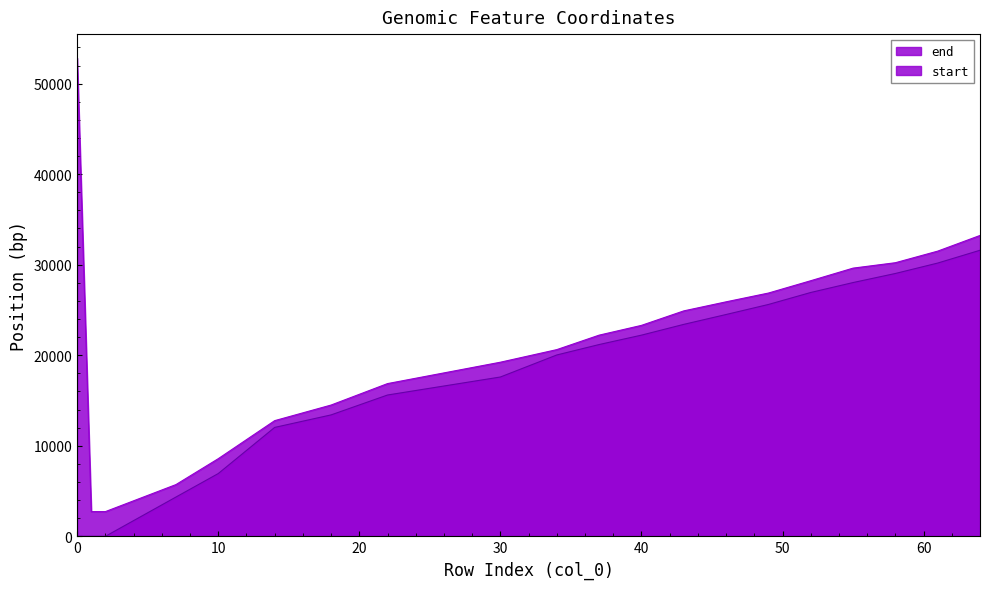

Reading left to right, extract all data points from this chart.

start: 0=0	1=0	2=0	7=4336	10=6932	14=12029	18=13411	22=15608	30=17597	34=20031	37=21182	40=22220	43=23410	46=24500	49=25608	52=26932	55=28029	58=29031	61=30182	64=31597
end: 0=52829	1=2729	2=2729	7=5713	10=8574	14=12776	18=14500	22=16869	30=19231	34=20622	37=22220	40=23300	43=24900	46=25900	49=26869	52=28231	55=29622	58=30220	61=31500	64=33231